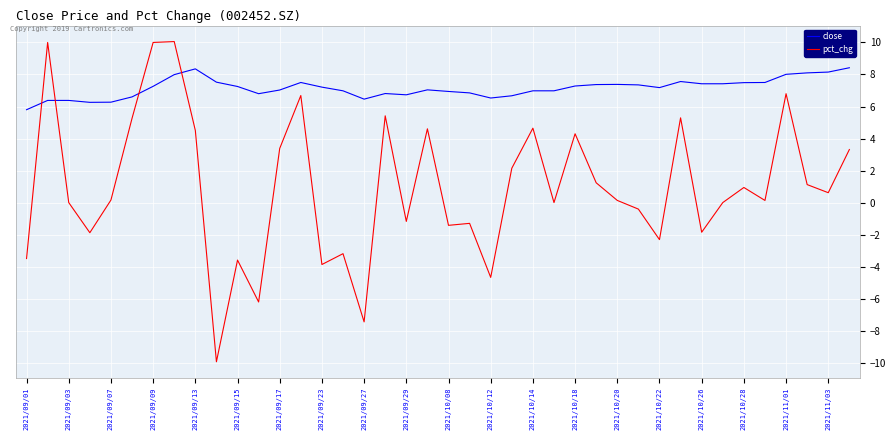

What is the difference between the maximum and minimum values in the close series?

2.6